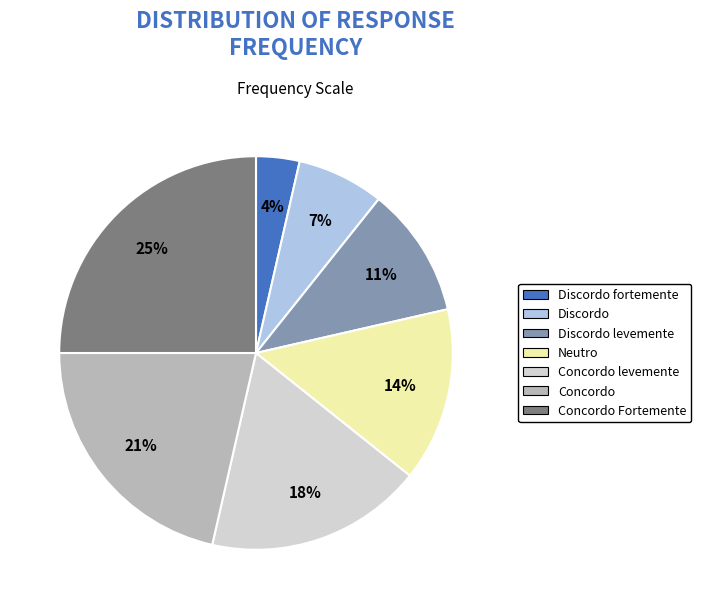

To the nearest percent, what is the average slice percentage?

14%